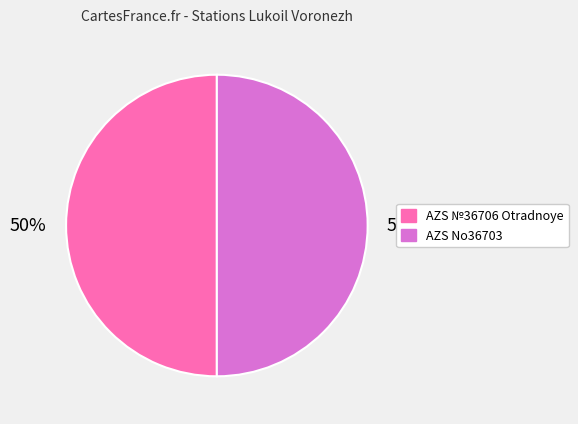

What is the ratio of the value at AZS No36703 to the value at AZS №36706 Otradnoye?

1.0